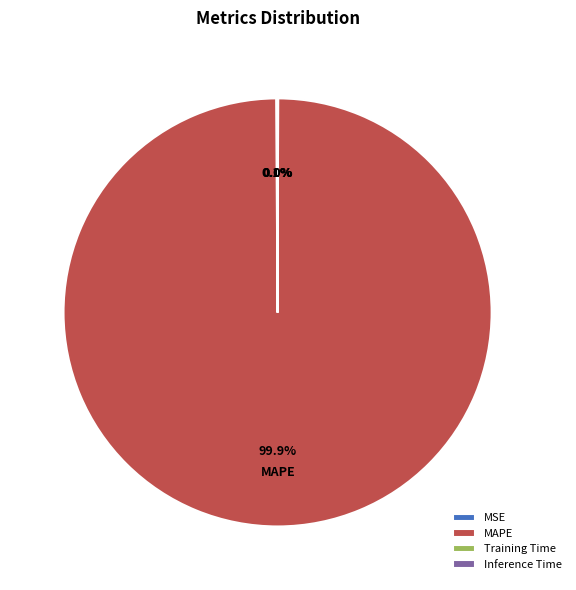

Which category has the biggest portion of the pie?

MAPE